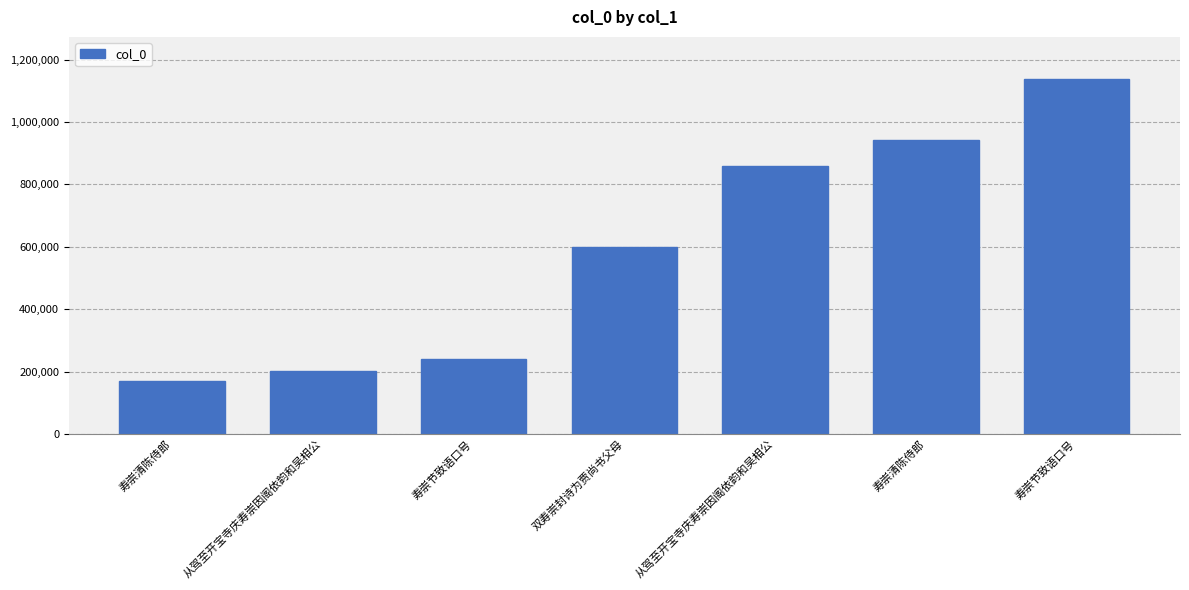

Approximately how many times larger is the value at 寿崇清陈侍郎 compared to 寿崇清陈侍郎?

5.5